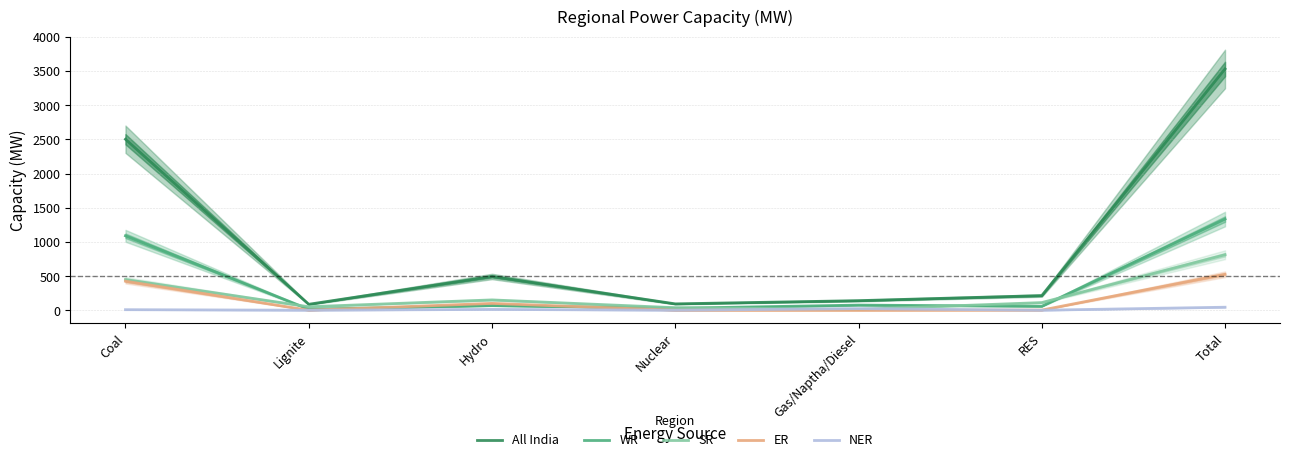

At which category does the chart reach its minimum across all series?

Lignite